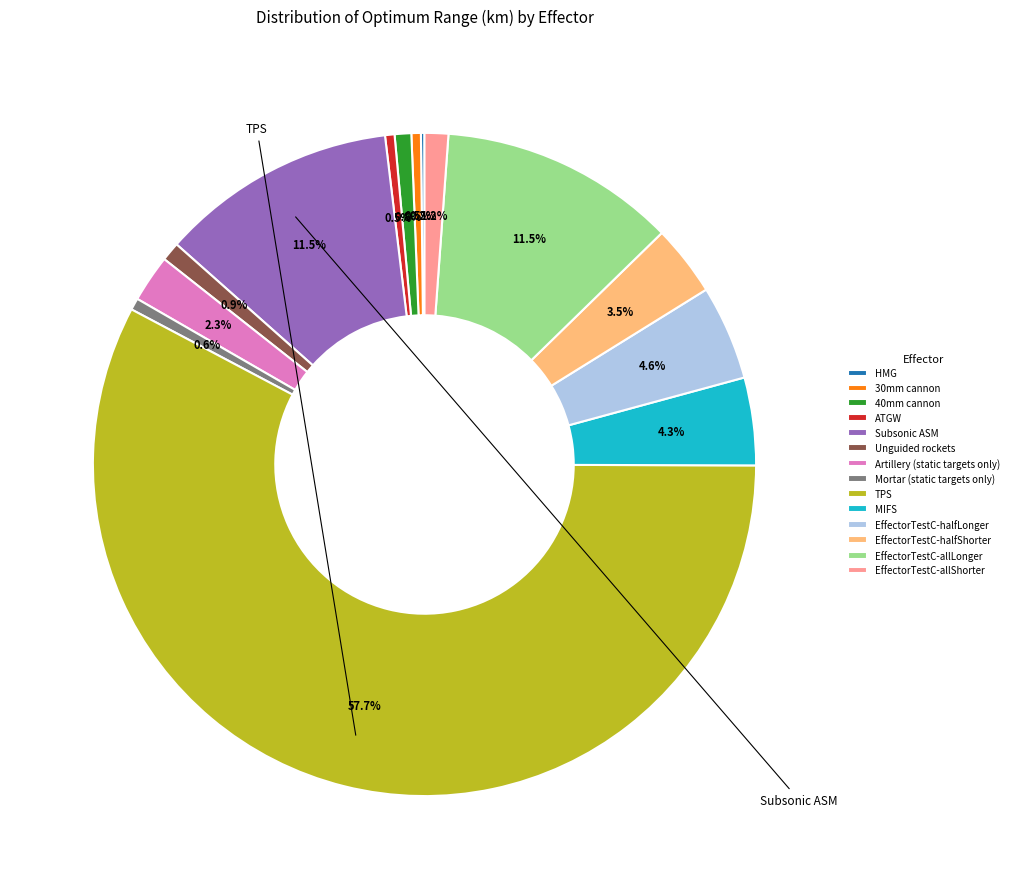

To the nearest percent, what is the average slice percentage?

7%